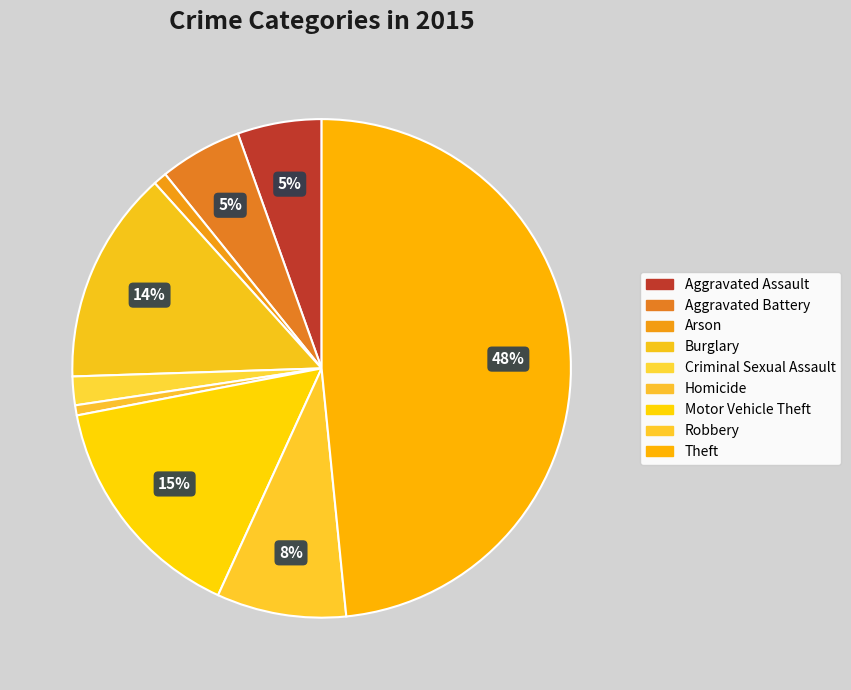

How many slices are in this pie chart?

9